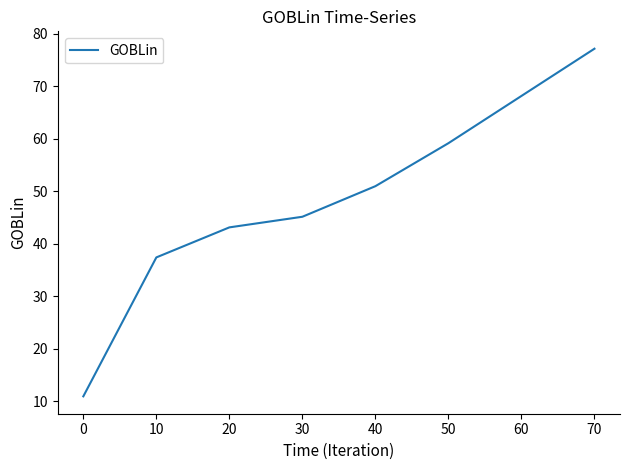

Which has a higher value, 50 or 60?

60